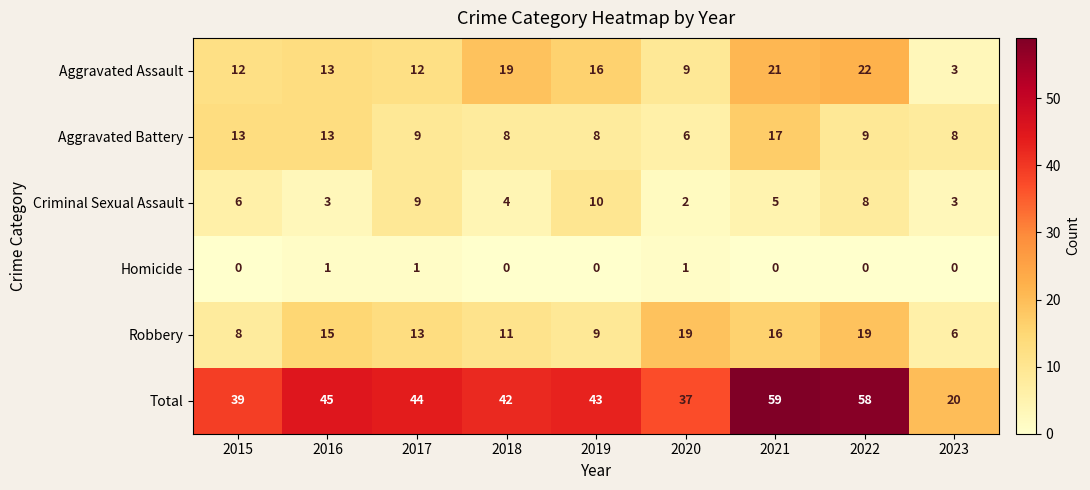

At how many categories does at least one series exceed 15?

9